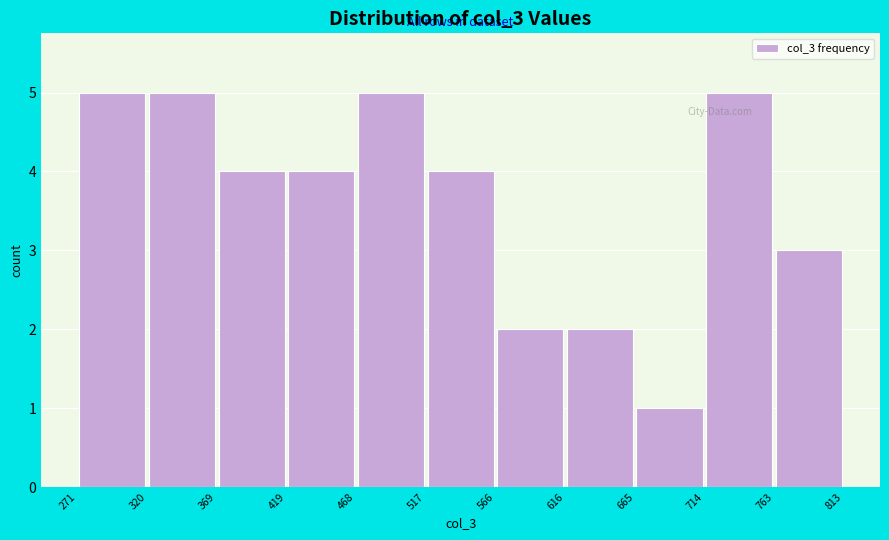

Reading left to right, list every bar in this chart as the range it spans on the x-axis followed by its height. The values are not printed on the chart, so give them approximately, as read against the axis.

271 to 320: 5
320 to 369: 5
369 to 419: 4
419 to 468: 4
468 to 517: 5
517 to 566: 4
566 to 616: 2
616 to 665: 2
665 to 714: 1
714 to 763: 5
763 to 813: 3